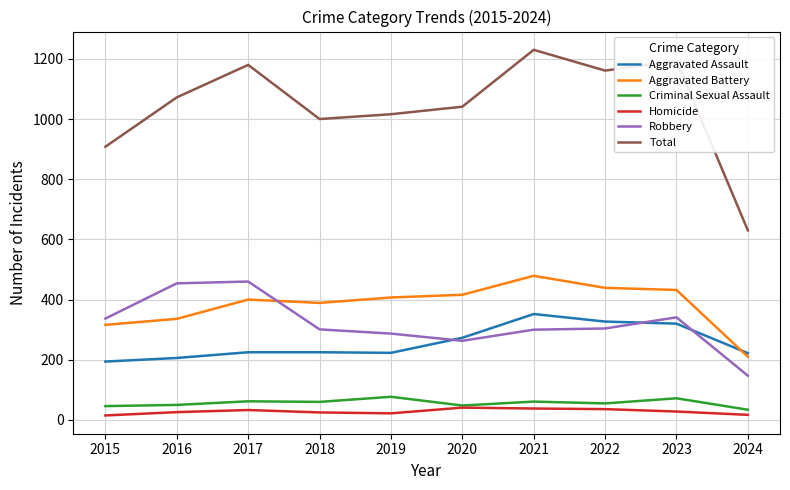

At which label does Aggravated Battery reach its minimum?

2024